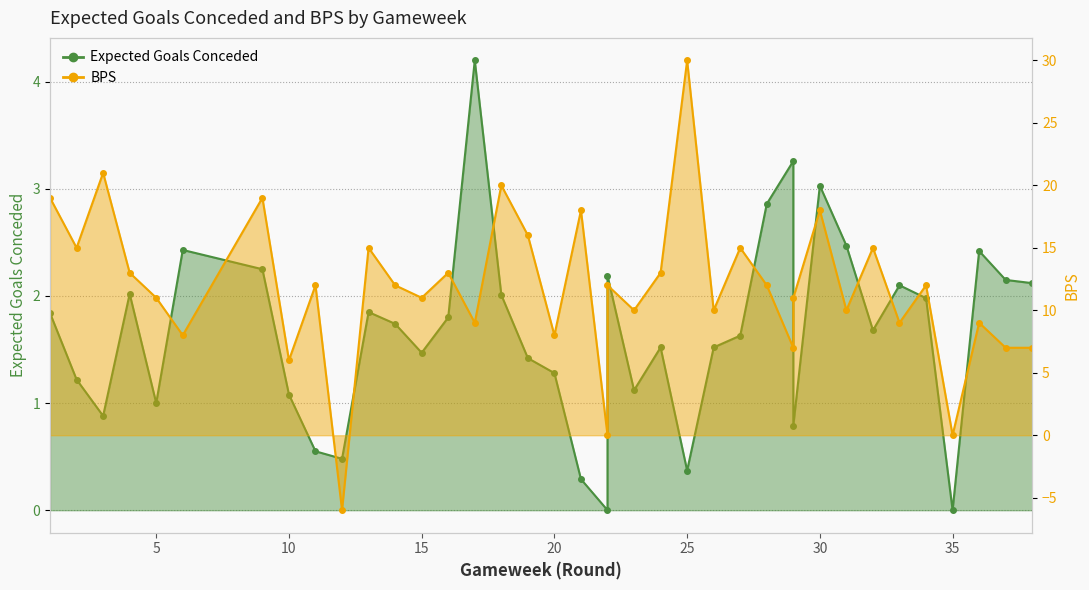

What is the value of the Expected Goals Conceded point at the 7th from the left?

2.2